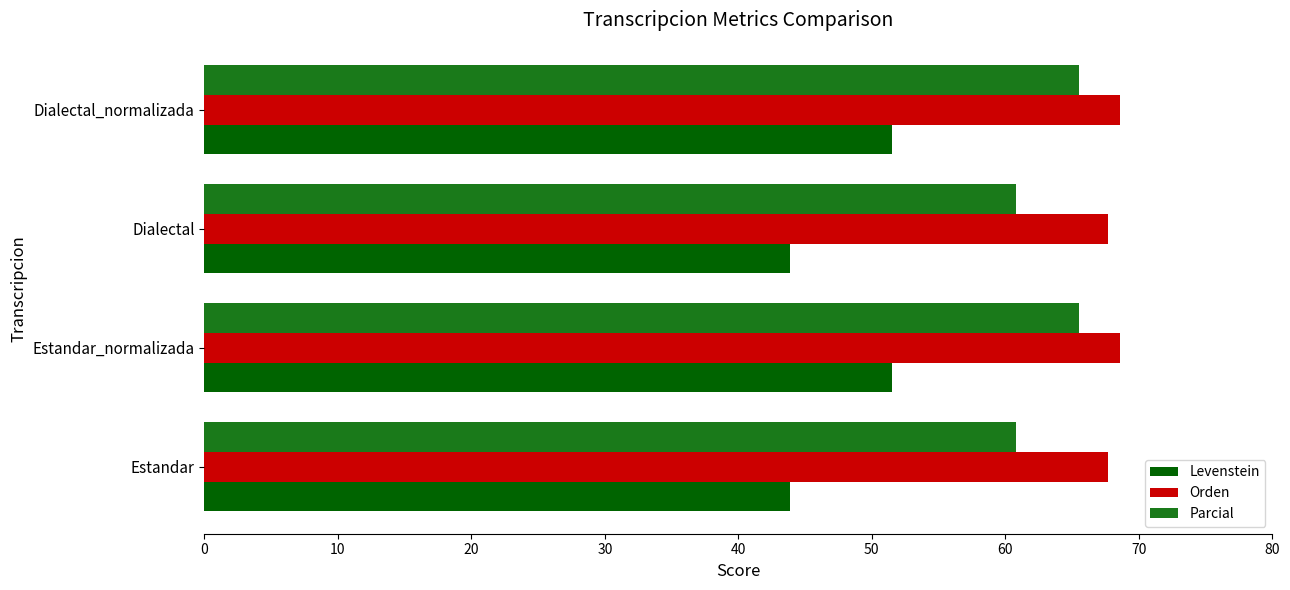

How many data points in Parcial are less than 65?

2